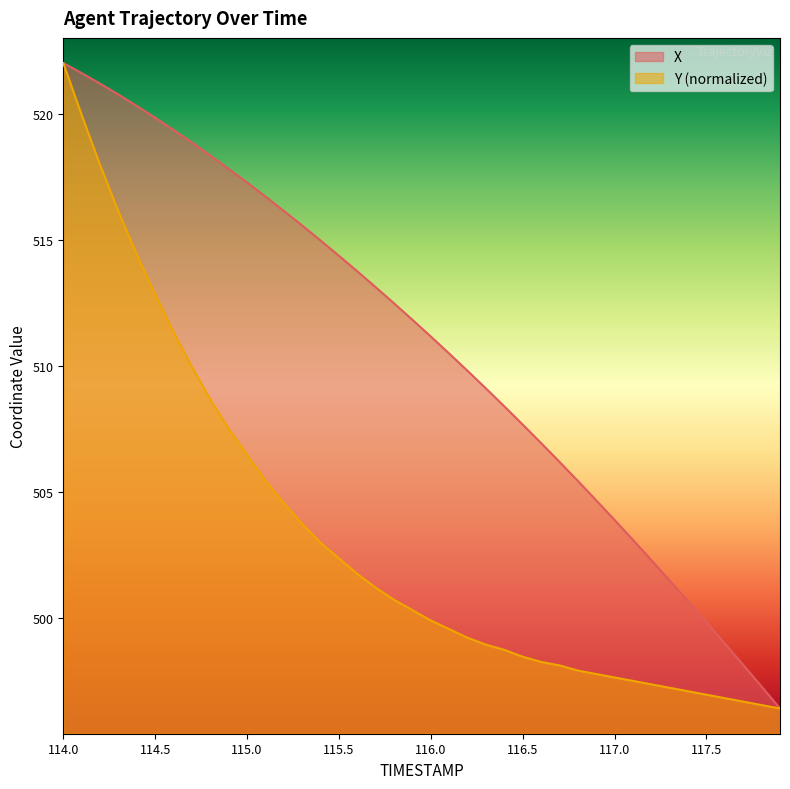

List the series in order of their overall mean, lowest first.

Y (normalized), X